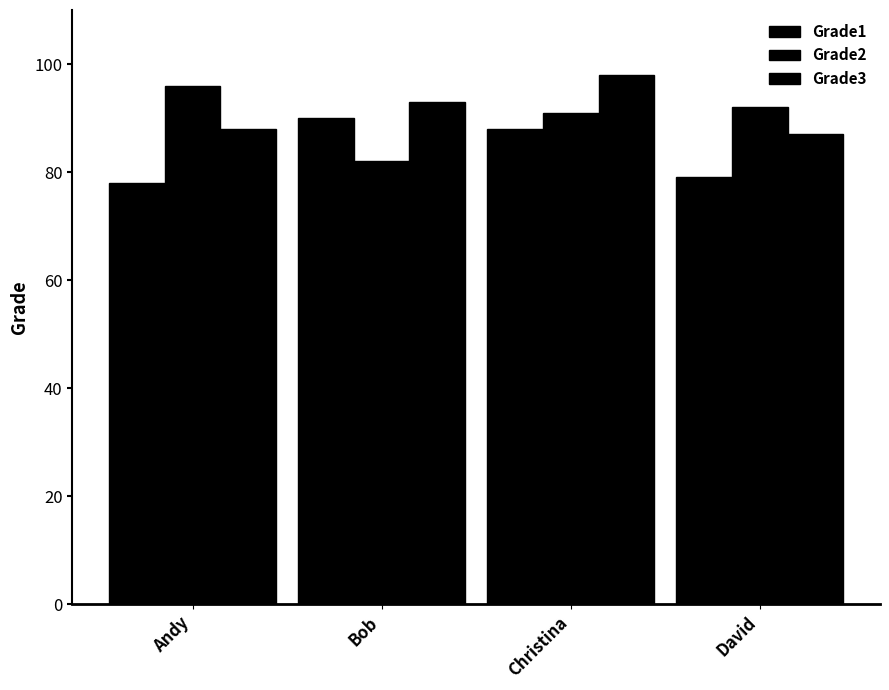

Does the chart contain any negative values?

No